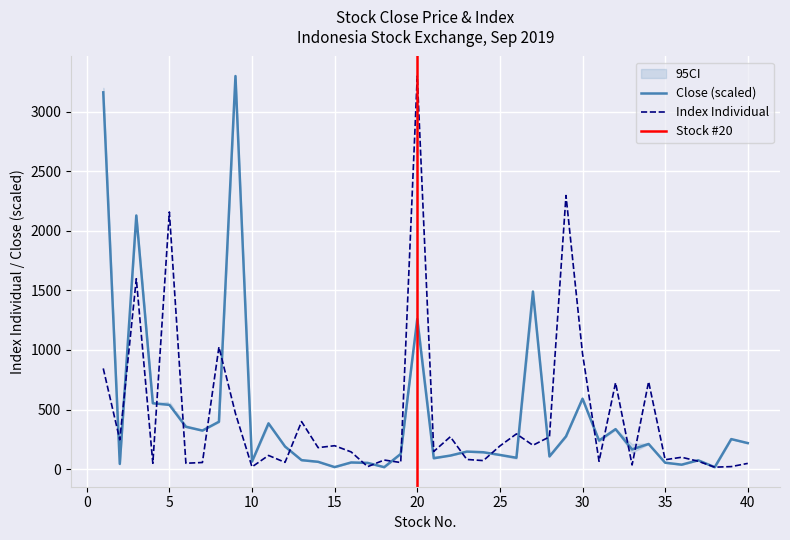

What is the average value of the Index Individual series?

443.3